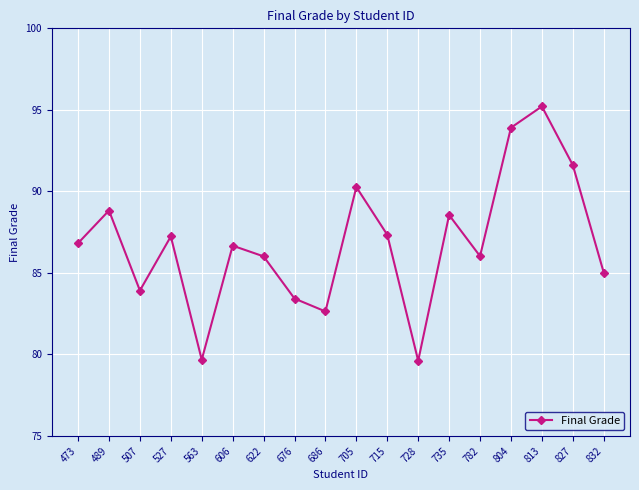

What is the average value?

86.8